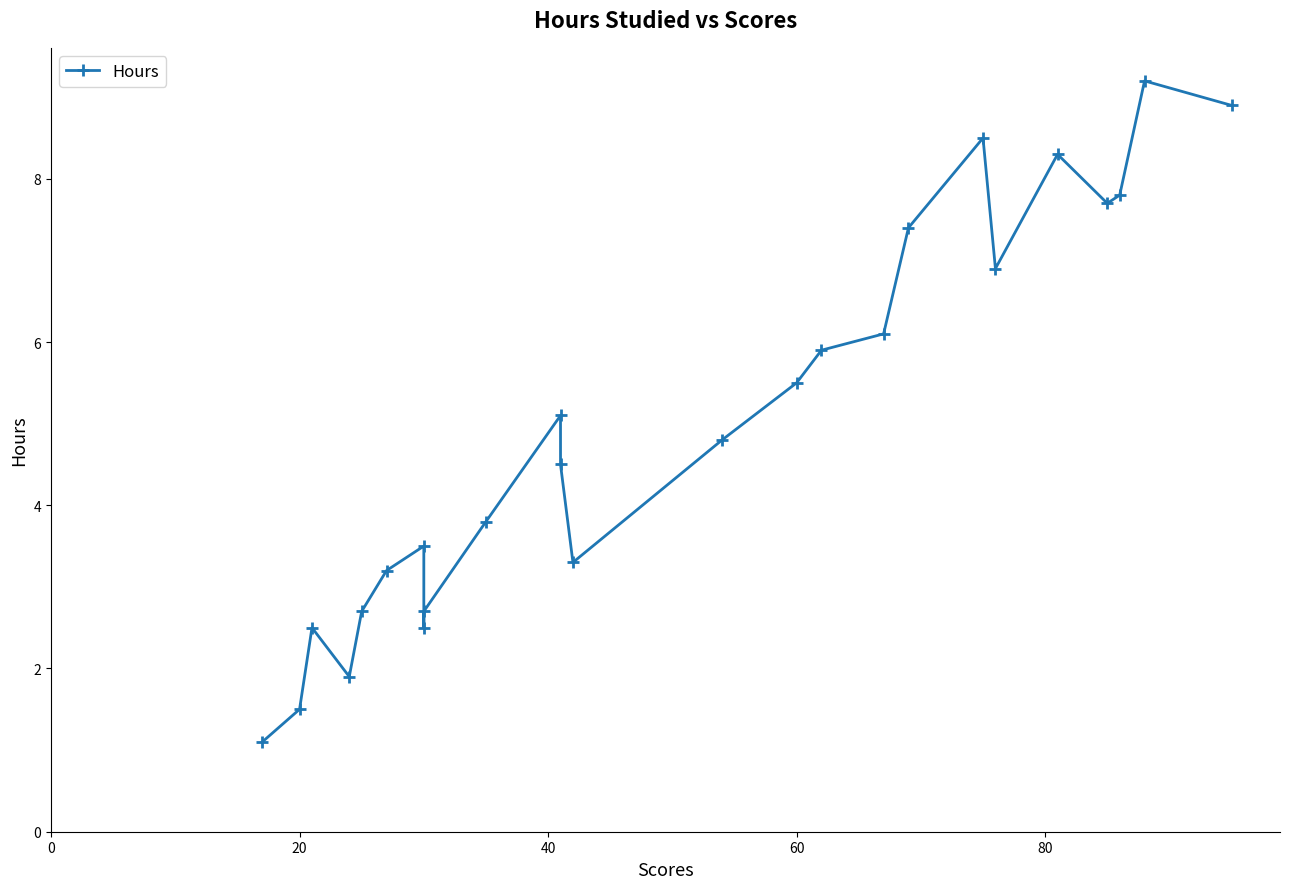

How many values are below 4?

11